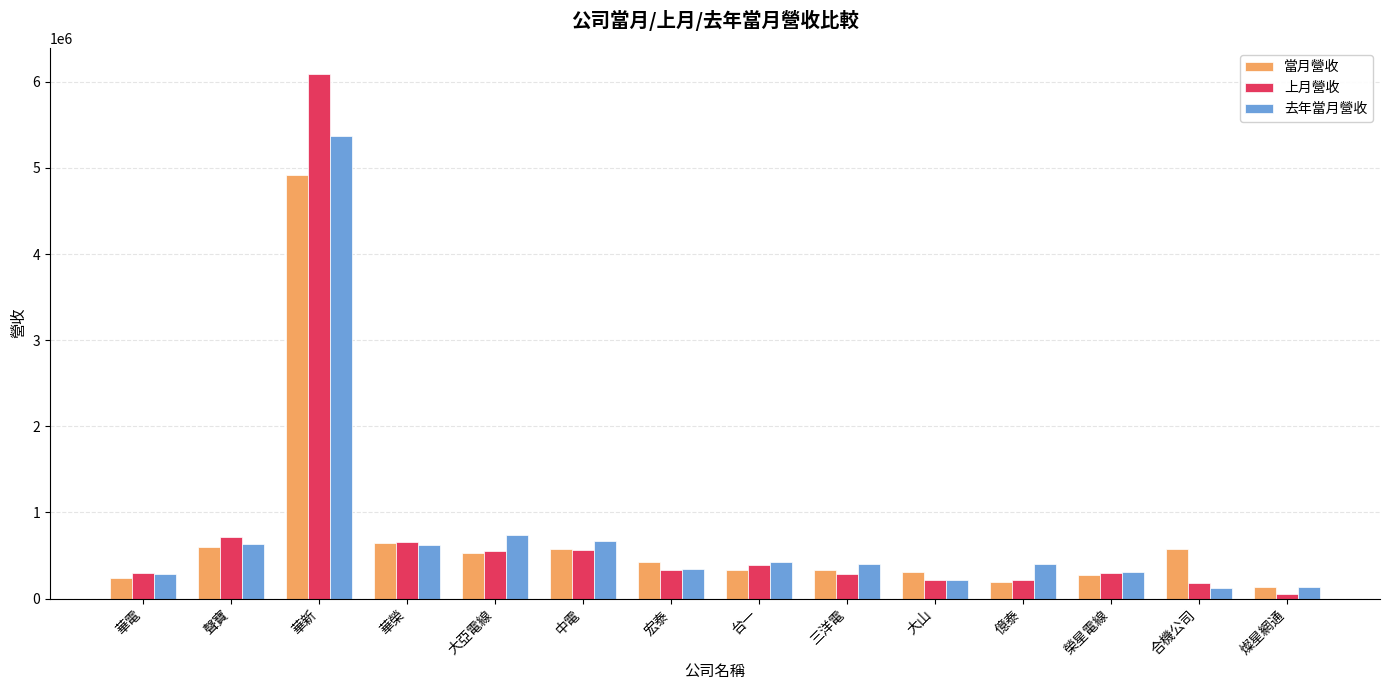

What is the maximum value for 當月營收?

4923636